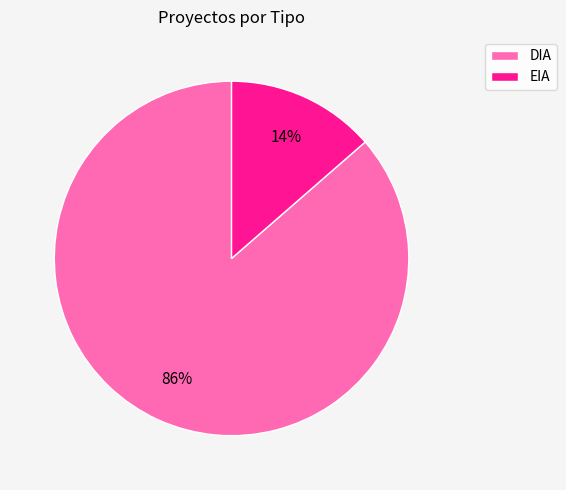

How many segments does this pie chart have?

2